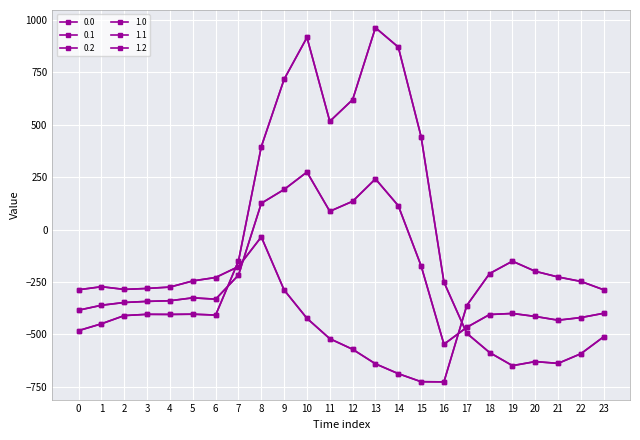

Does the chart have visible grid lines?

Yes